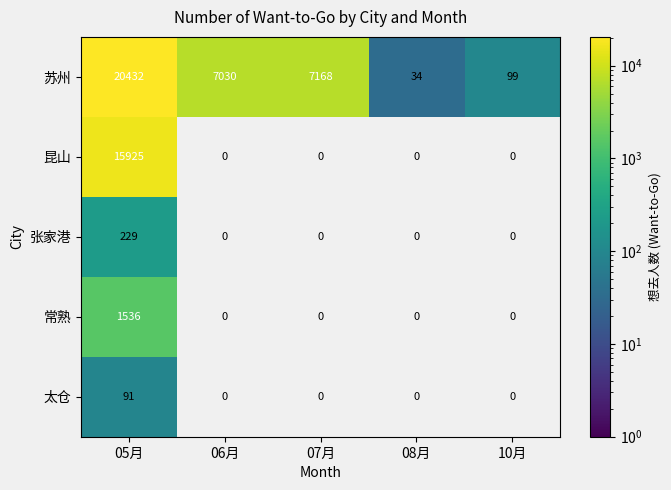

True or false: 昆山 has a value of 15925 at 05月.

True